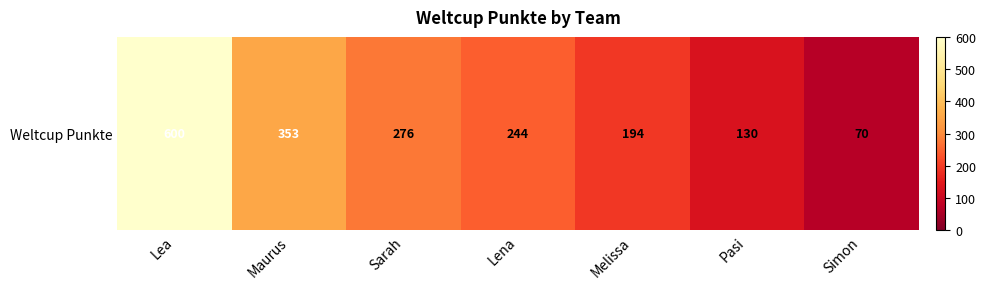

How many data points are above 244?

3